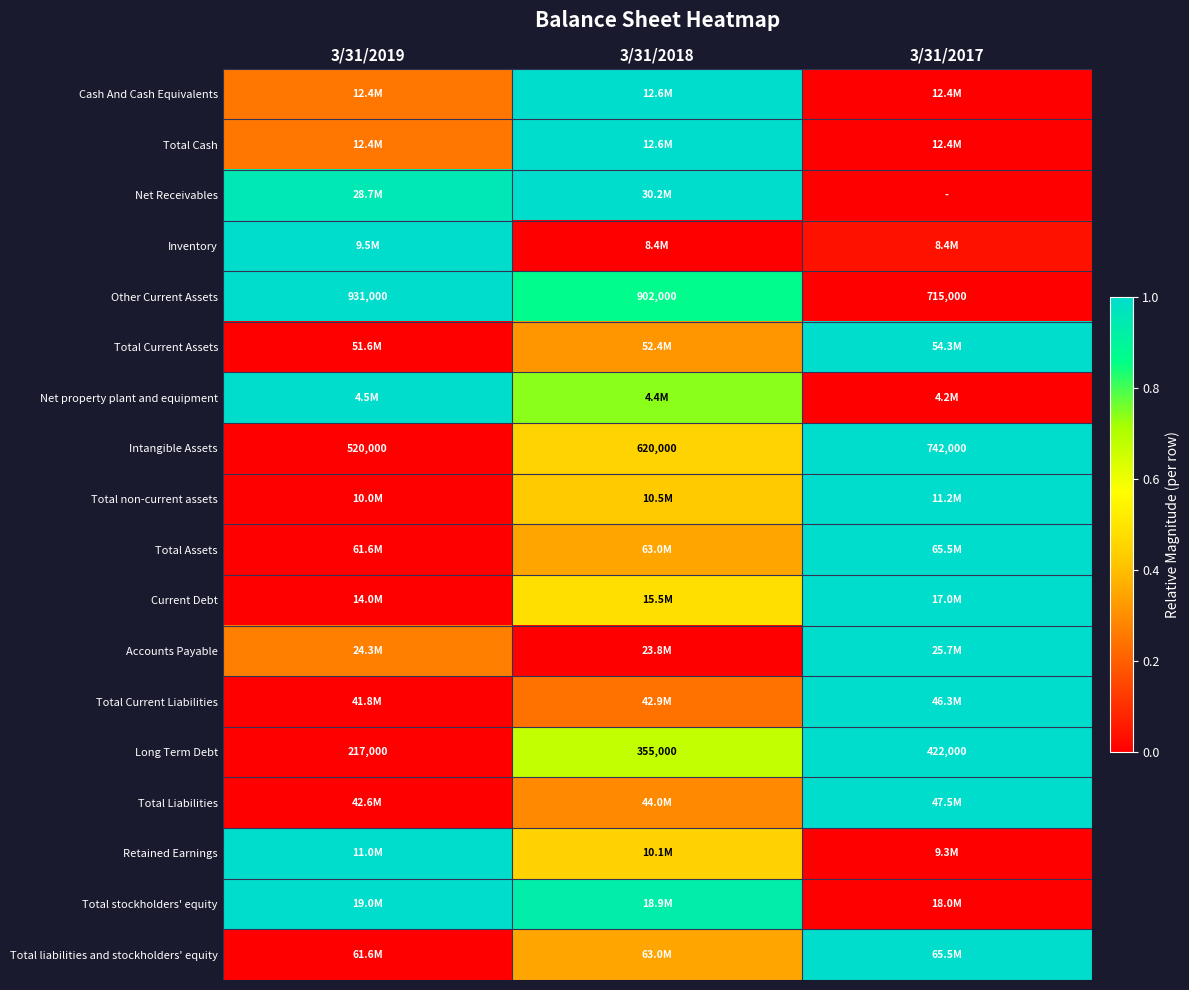

How many data points in Long Term Debt are less than 355000?

1